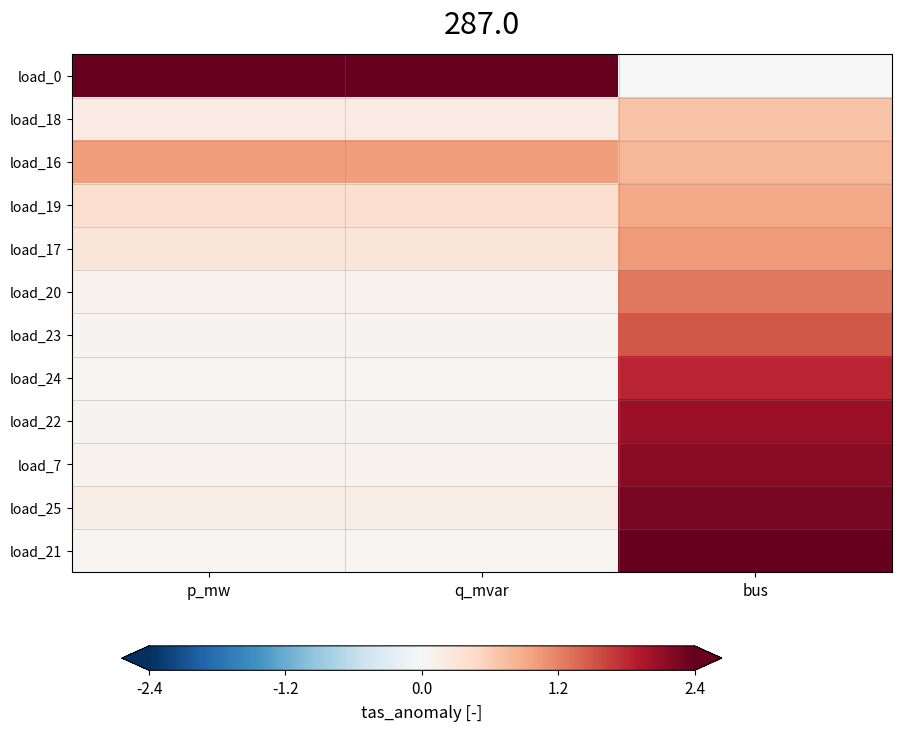

List the series in order of their peak value, lowest first.

load_18, load_19, load_16, load_17, load_20, load_23, load_24, load_22, load_7, load_25, load_0, load_21